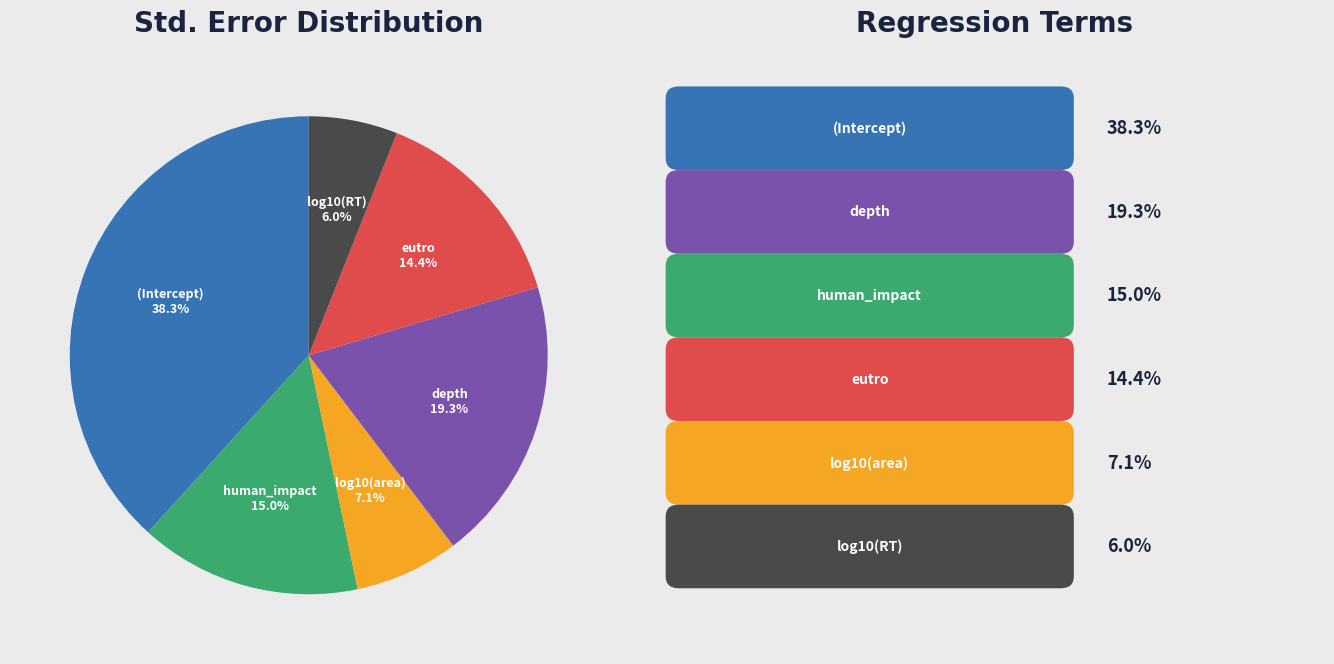

Is there any slice that represents more than half of the pie?

No